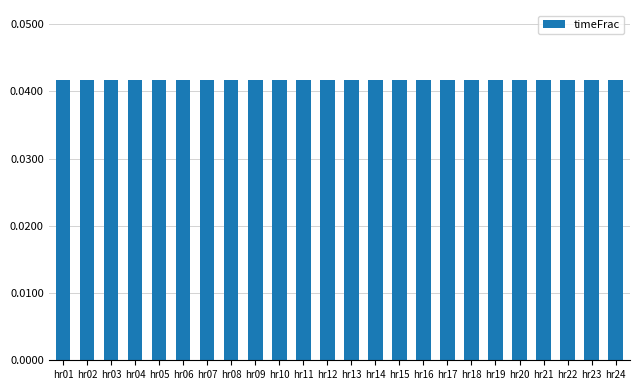

Count the values in the range 0 to 1.

24